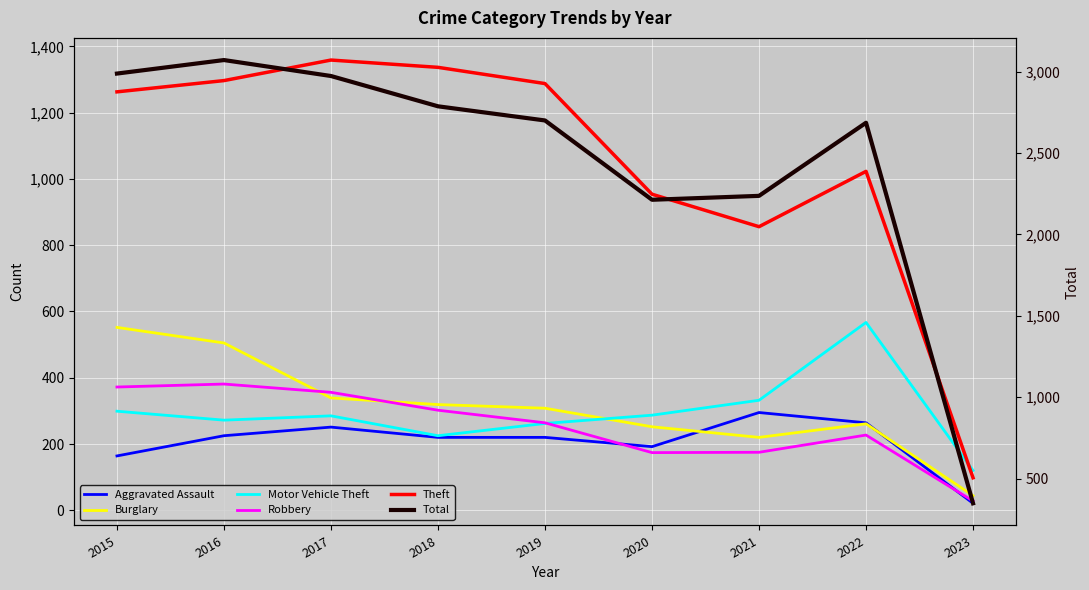

What is the sum of all Motor Vehicle Theft values?

2649